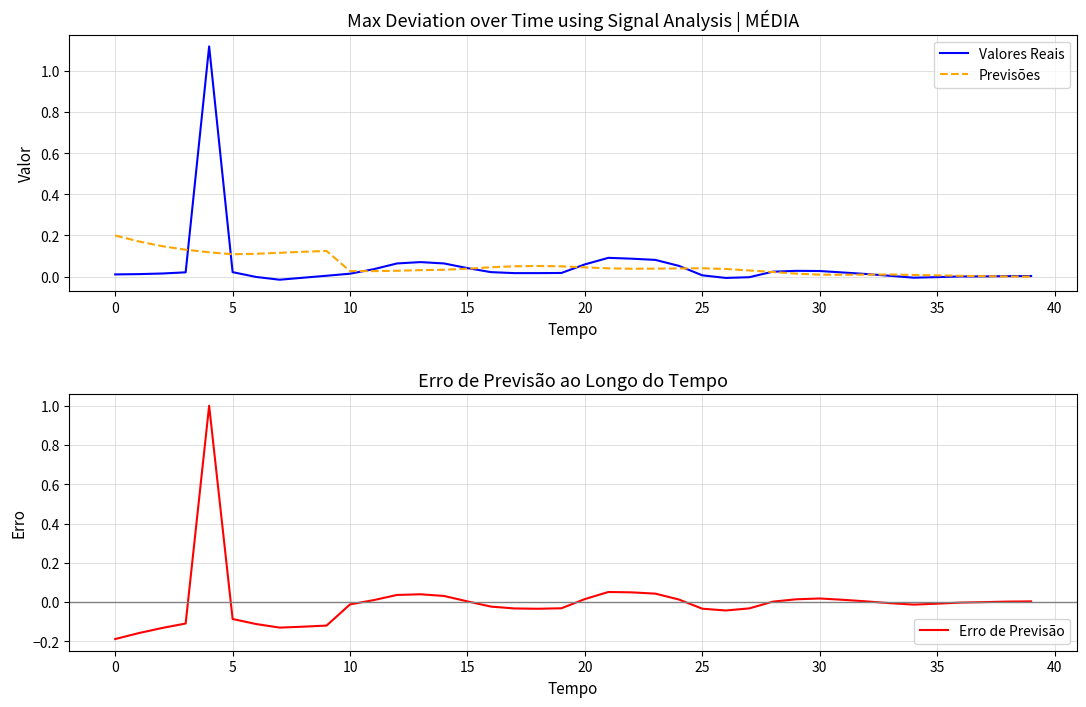

The value of Erro de Previsão at 0 is -0.1. True or false?

False